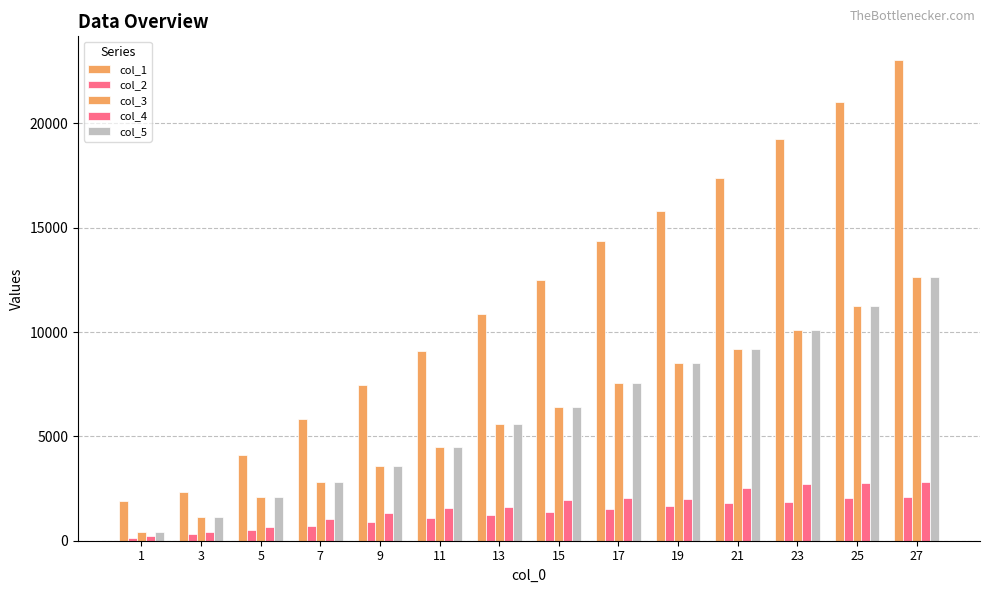

At how many categories does at least one series exceed 14404?

5